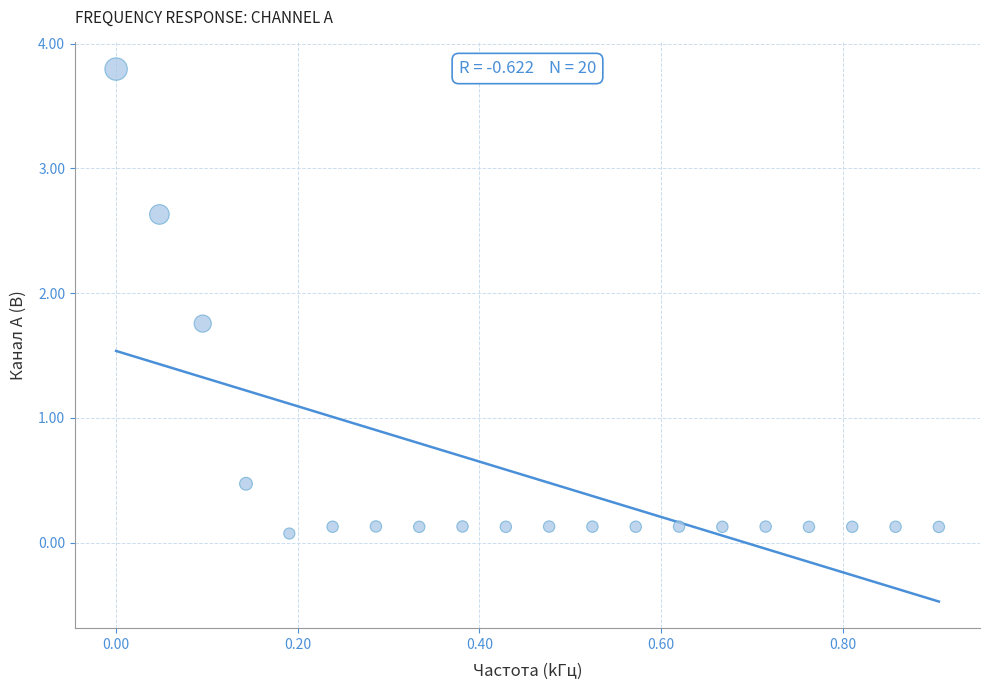

What is the range of X values (max minus min)?

0.9